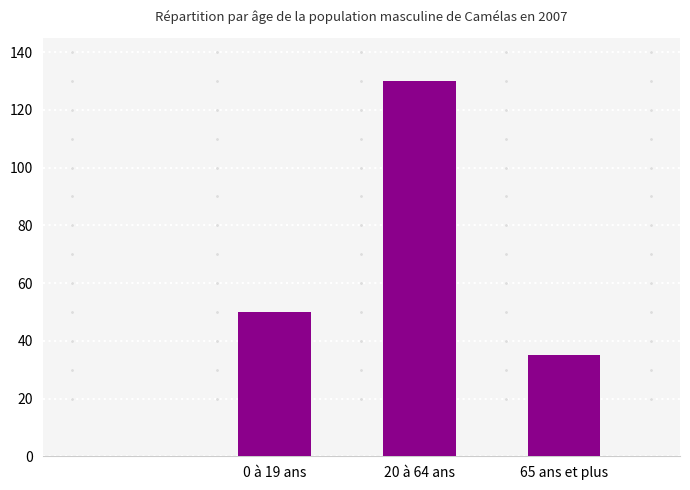

What value does the data have at 20 à 64 ans?

130